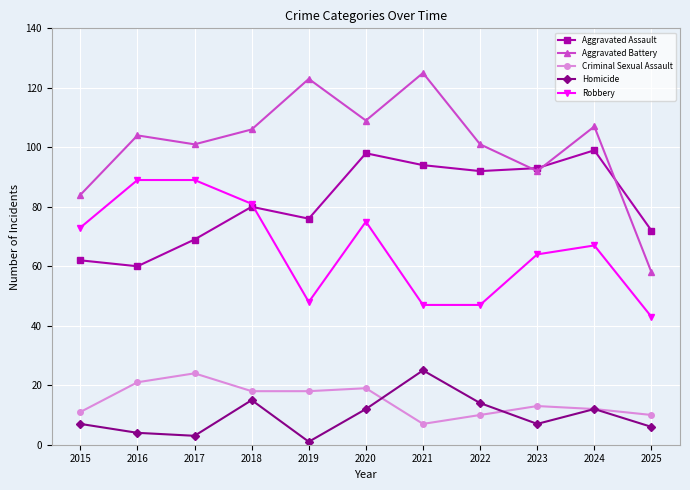

What is the lowest value of the Robbery series?

43